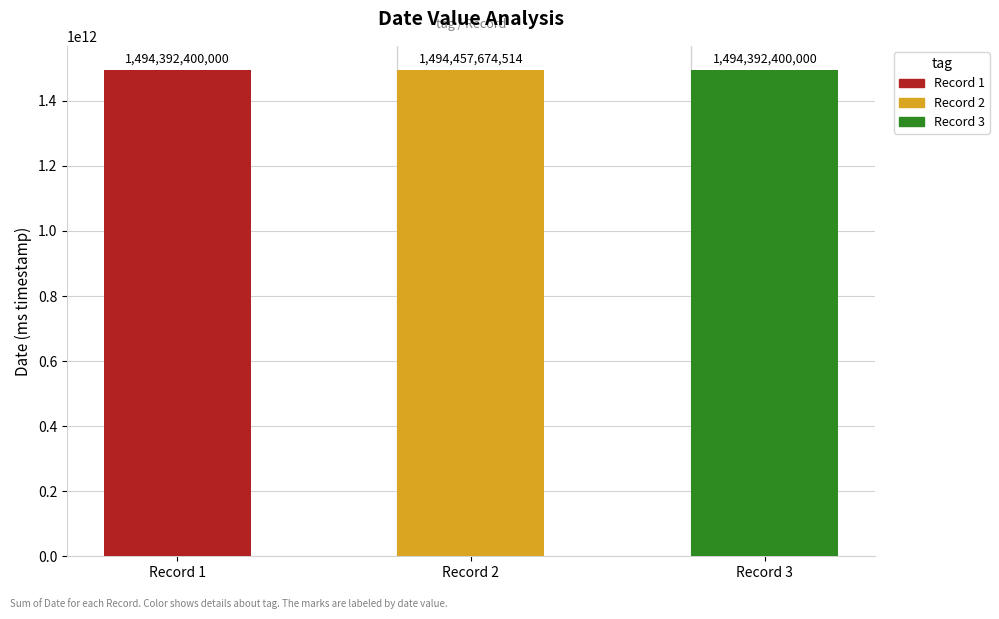

What is the sum of the values at Record 2 and Record 3?

2988850074514